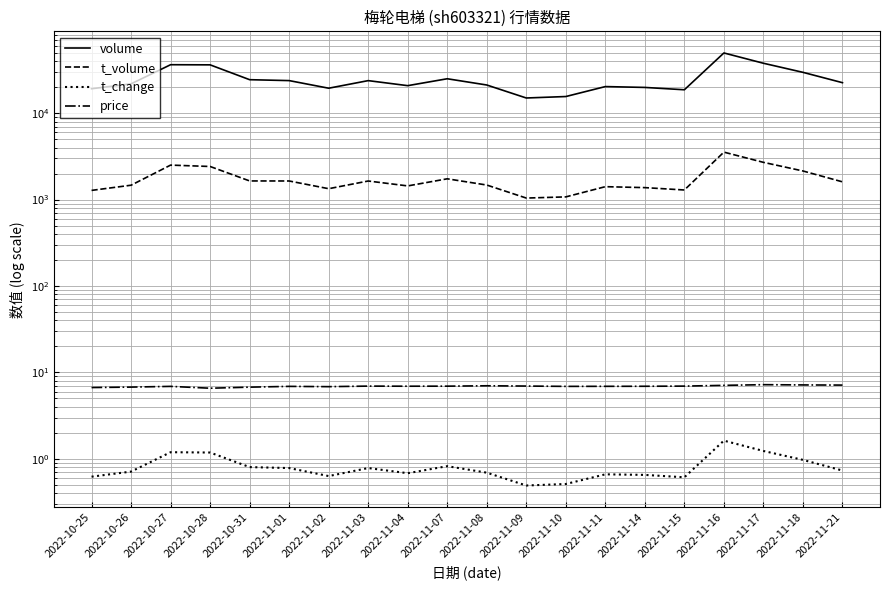

What is the label of the 15th point from the right?

2022-11-01